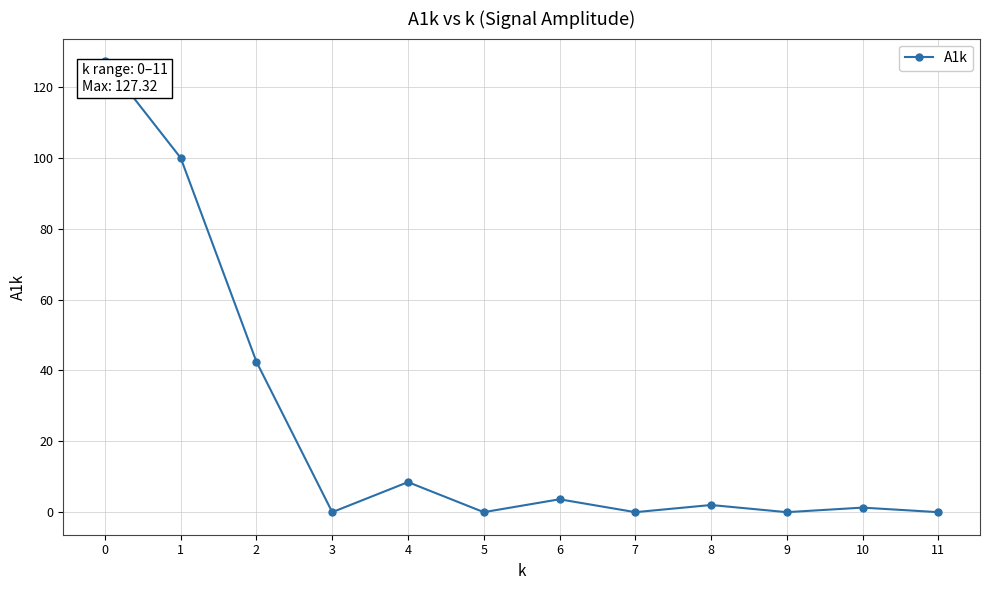

Is this an area chart (filled region under the line)?

No